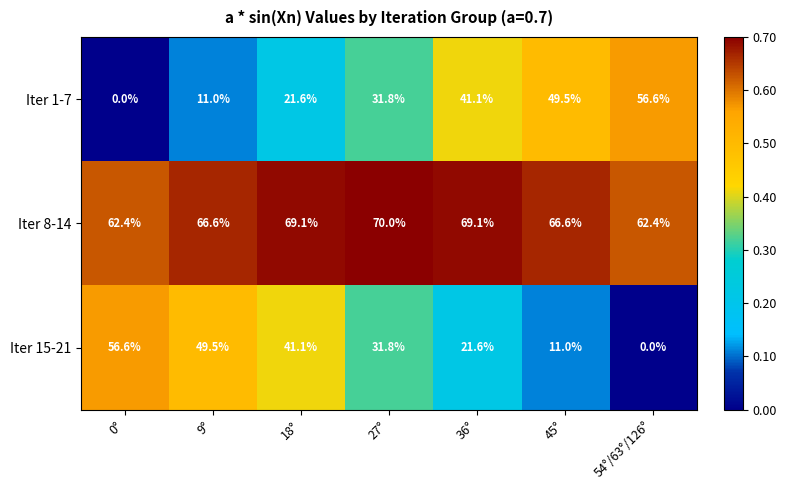

Which series has the widest spread of values?

Iter 1-7